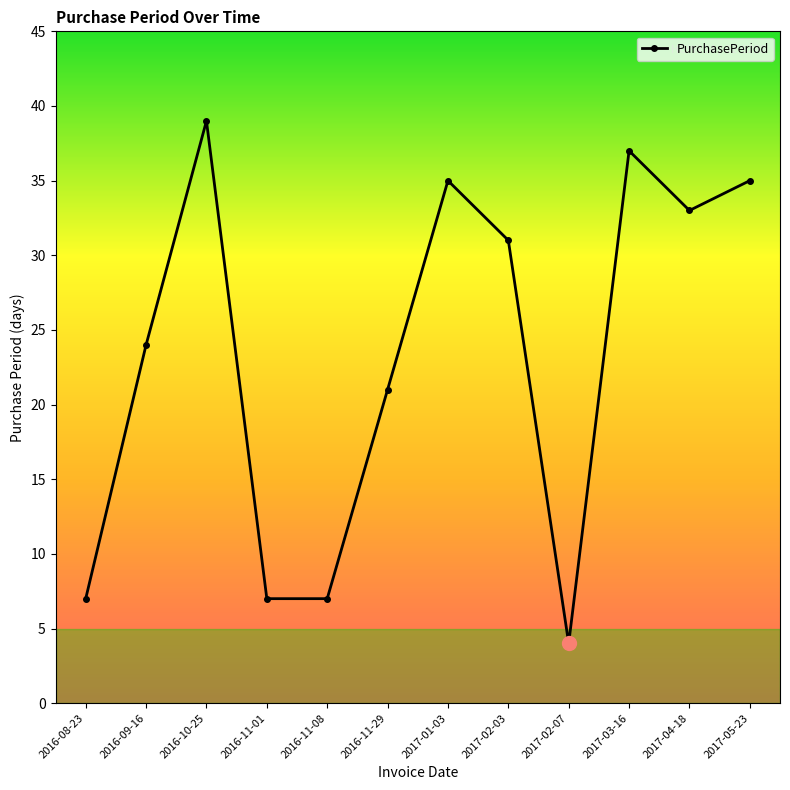

What is the smallest value displayed?

4